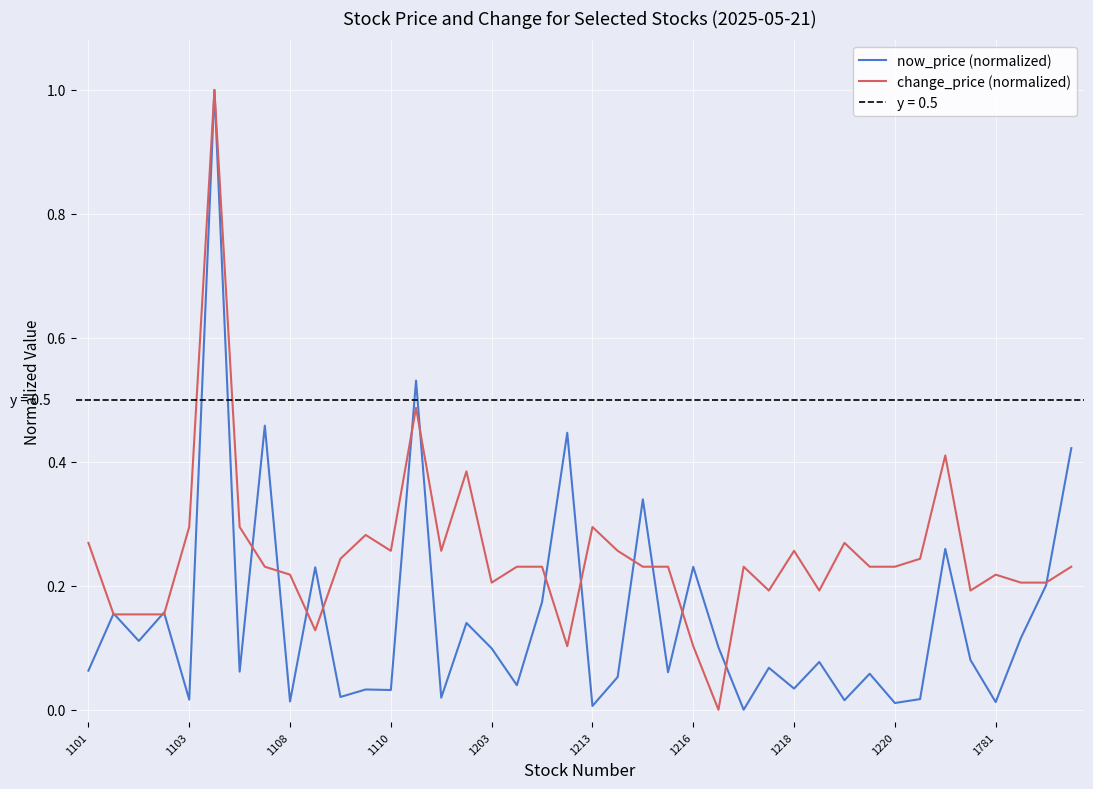

True or false: change_price (normalized) has more than 0 interior local peaks.

True